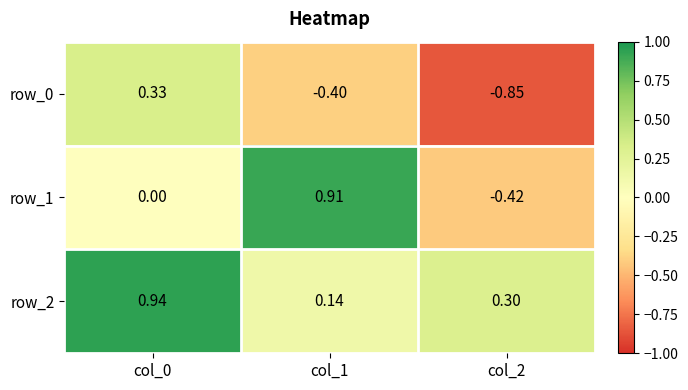

How many distinct data groups are displayed?

3